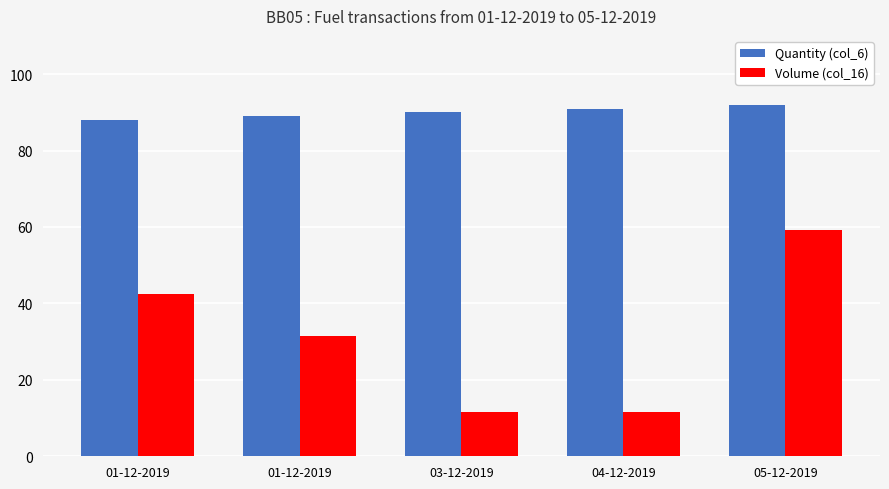

Between 01-12-2019 and 04-12-2019, which is larger?

04-12-2019